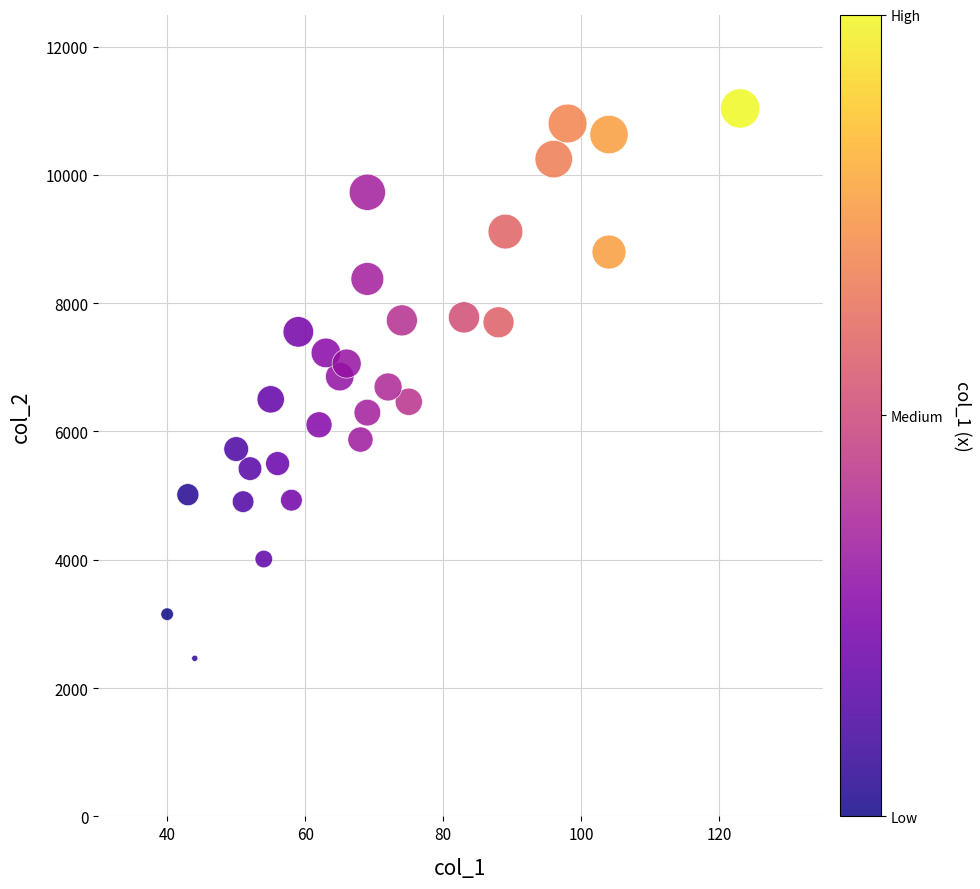

What is the range of Y values (max minus min)?

8572